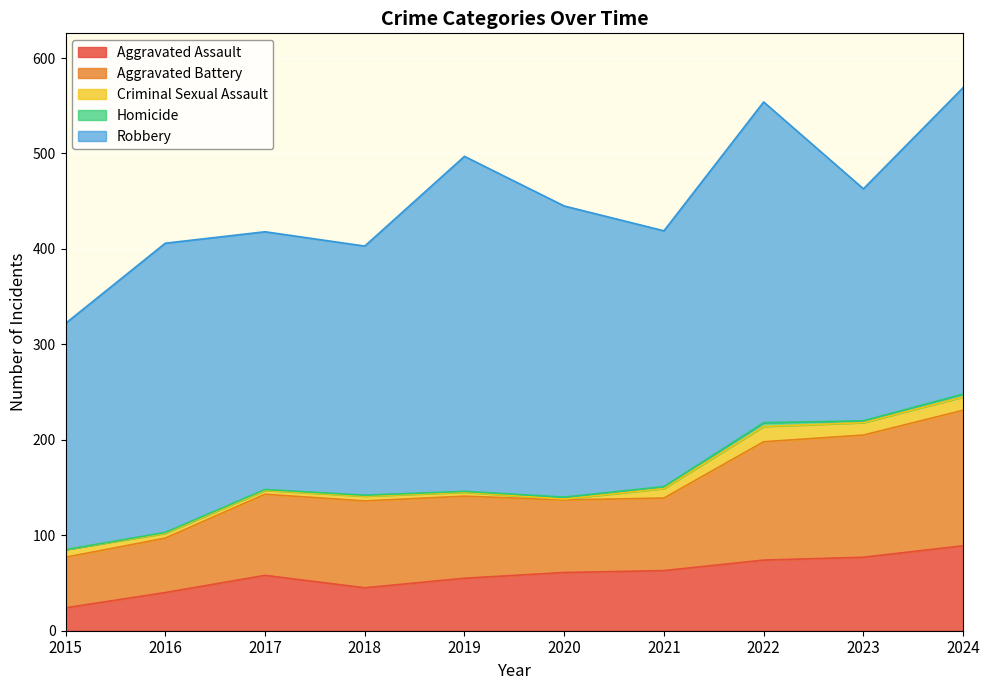

Reading right to left, extract all data points from this chart.

Aggravated Assault: 89	77	74	63	61	55	45	58	40	24
Aggravated Battery: 142	128	124	76	76	86	91	85	57	53
Criminal Sexual Assault: 14	13	16	10	1	4	5	4	5	8
Homicide: 3	2	4	2	2	1	1	1	1	0
Robbery: 321	243	336	268	305	351	261	270	303	237